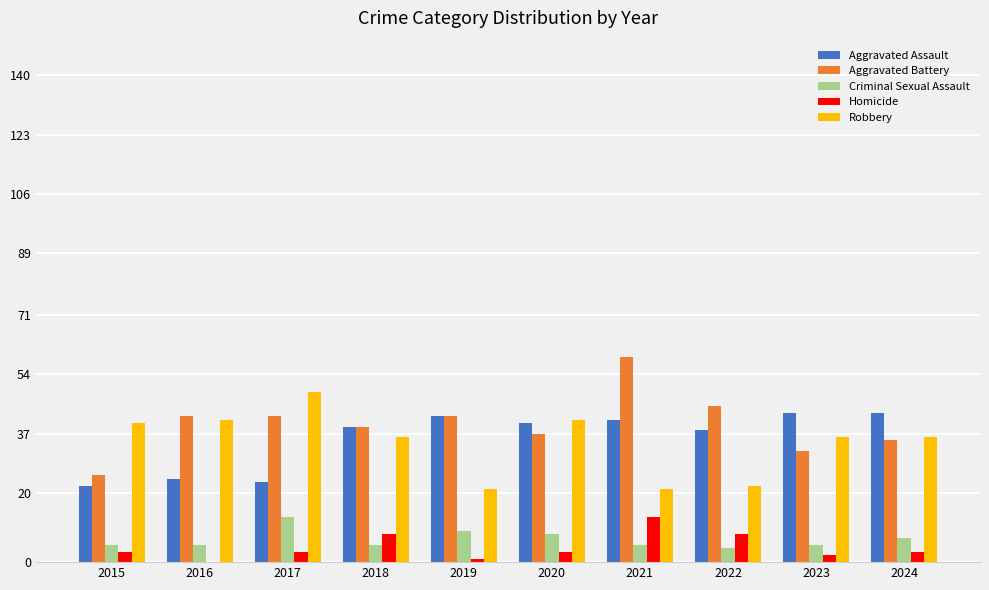

Is it true that Aggravated Battery equals 25 at 2015?

True